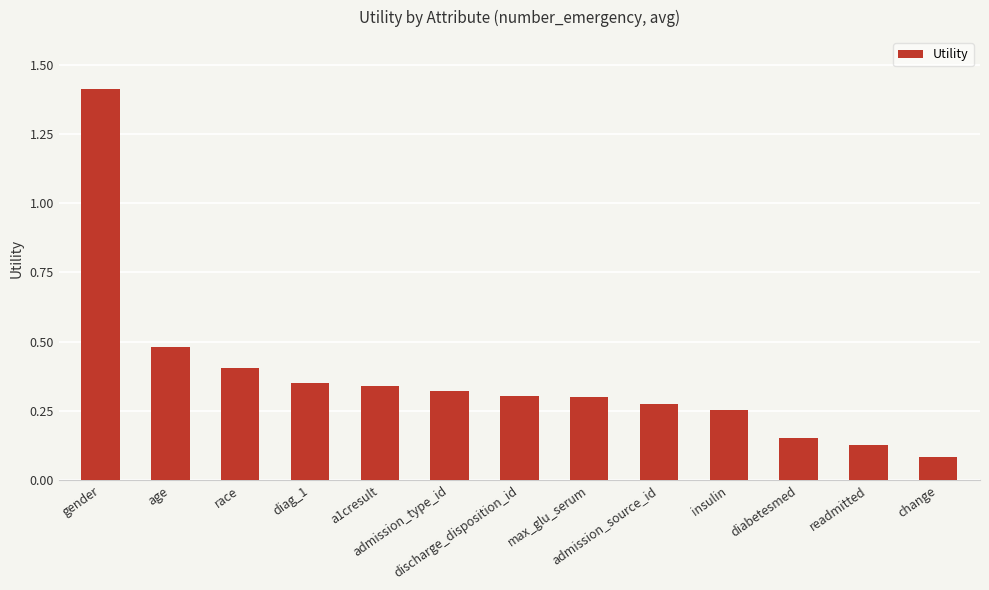

Between change and diag_1, which is larger?

diag_1